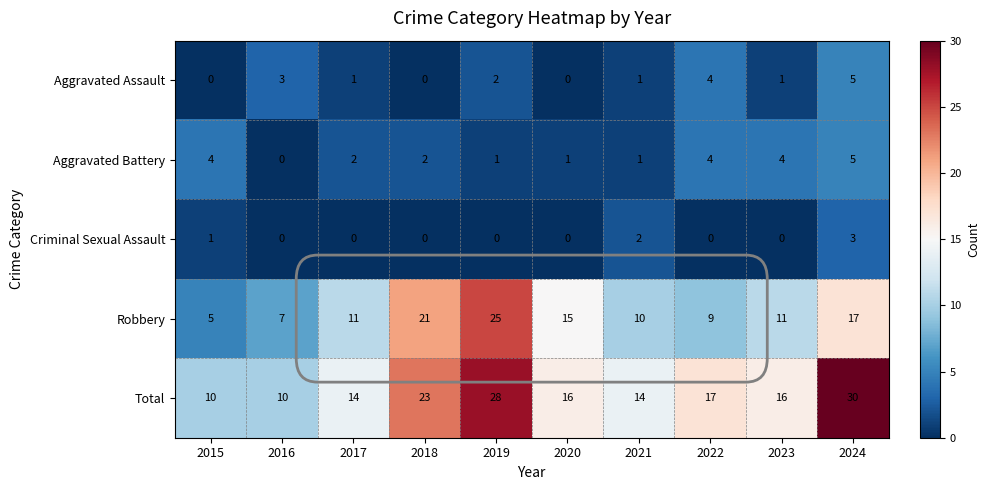

What is the lowest value of the Total series?

10